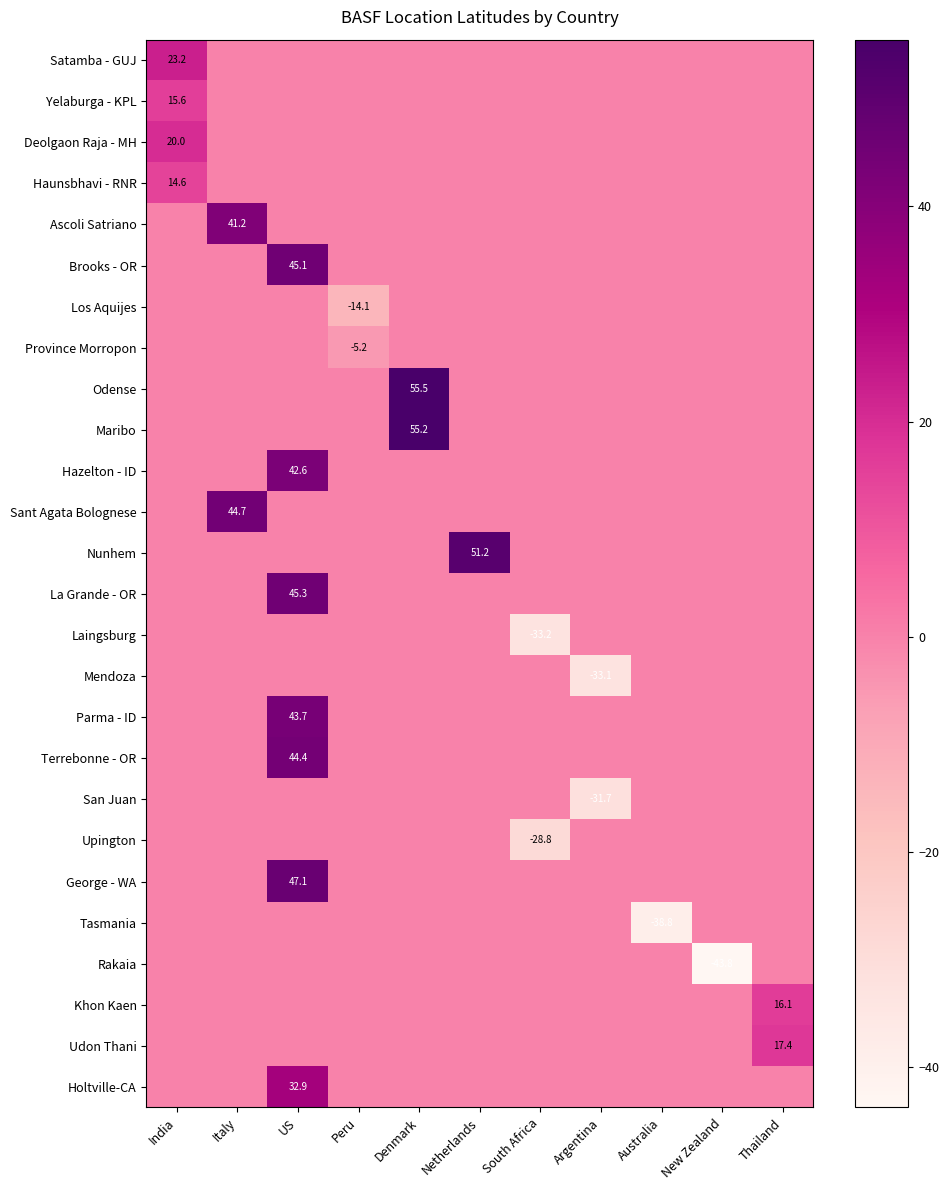

The value of Terrebonne - OR at Denmark is 13.7. True or false?

False